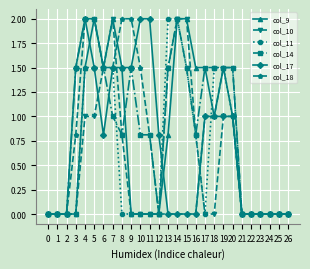

Which series has the largest total across all categories?

col_14